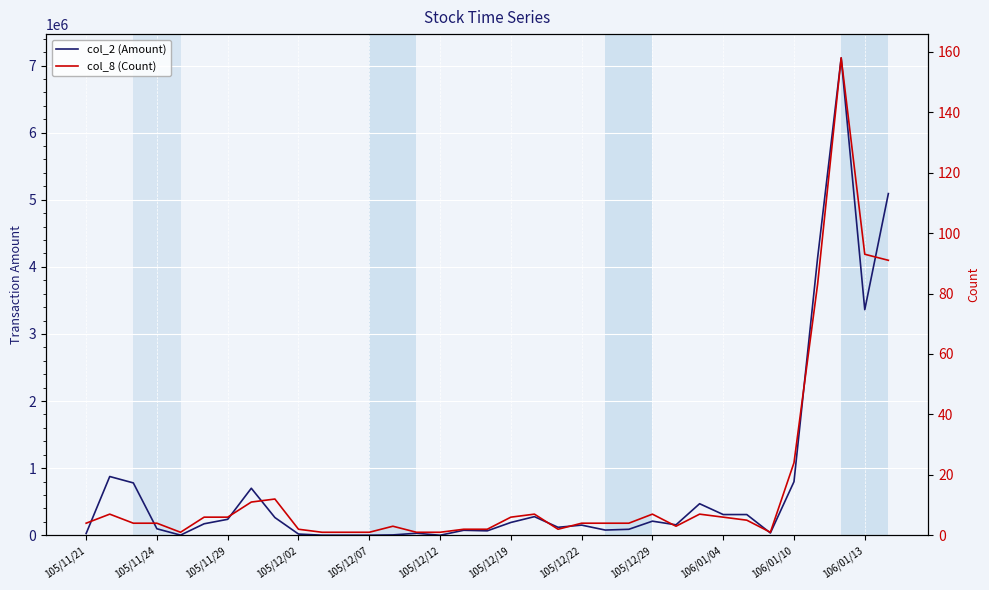

Which series has the widest spread of values?

col_2 (Amount)